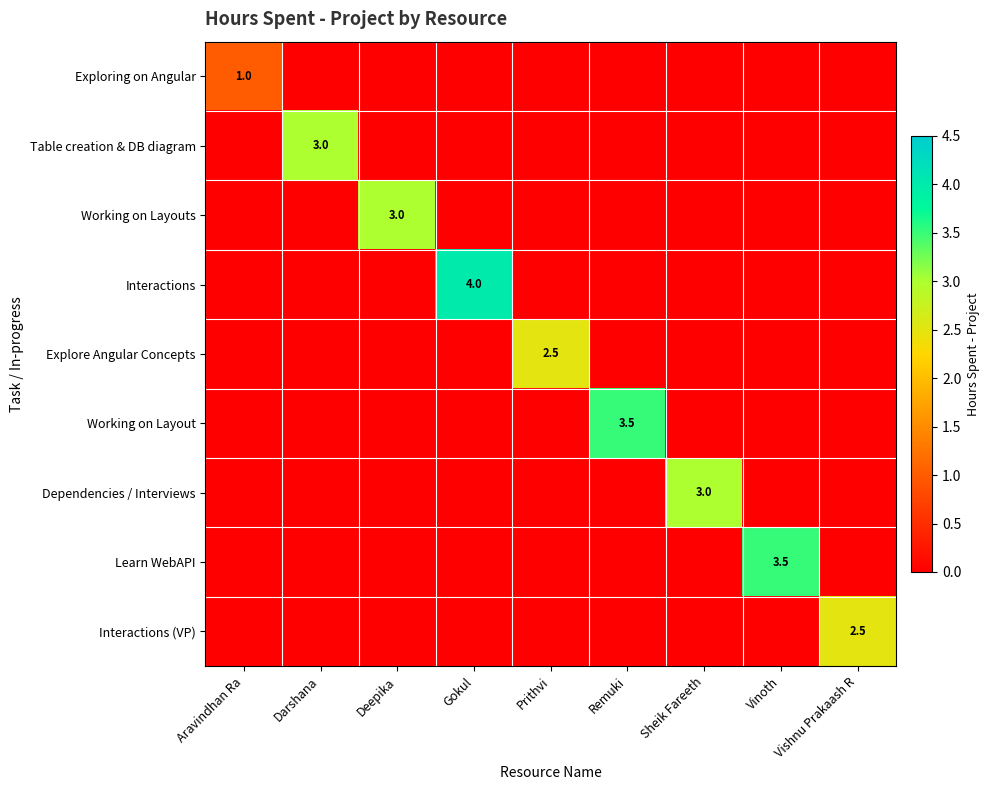

At which category is the sum across all series the highest?

Gokul